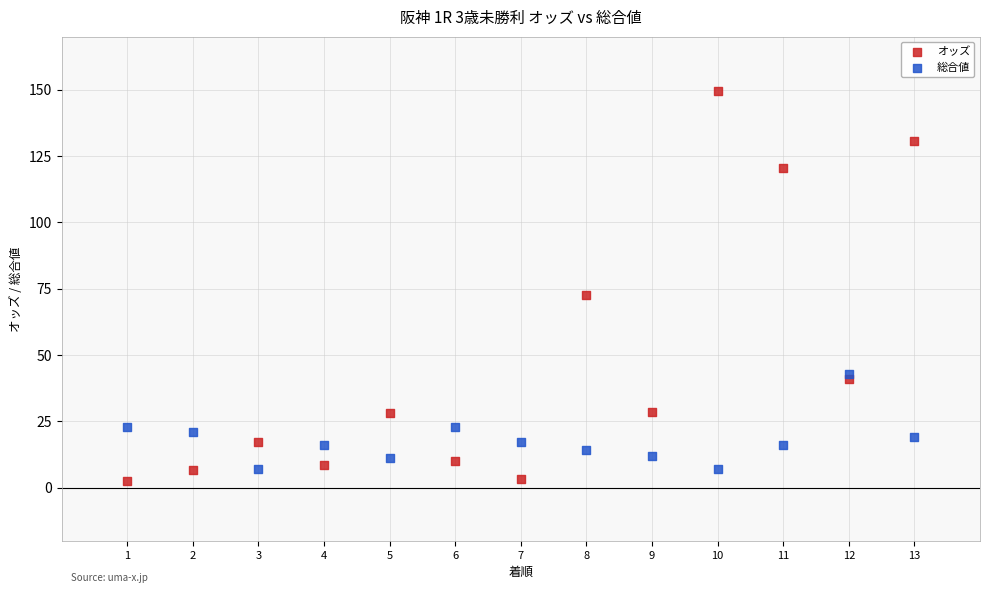

Which series has the largest Y range (max minus min)?

オッズ